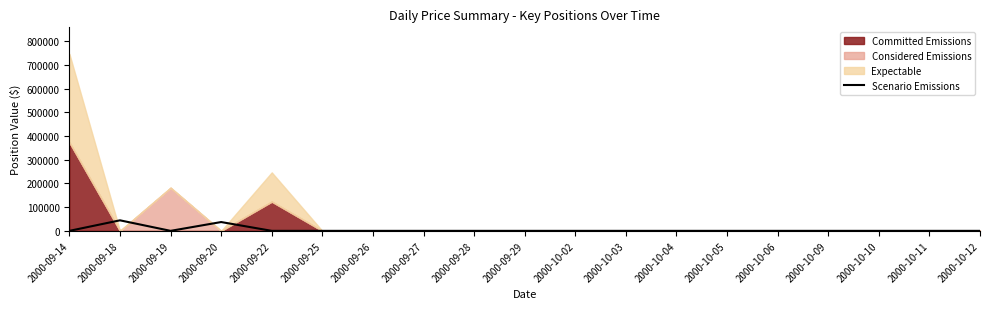

Where is the first local minimum?

2000-09-19